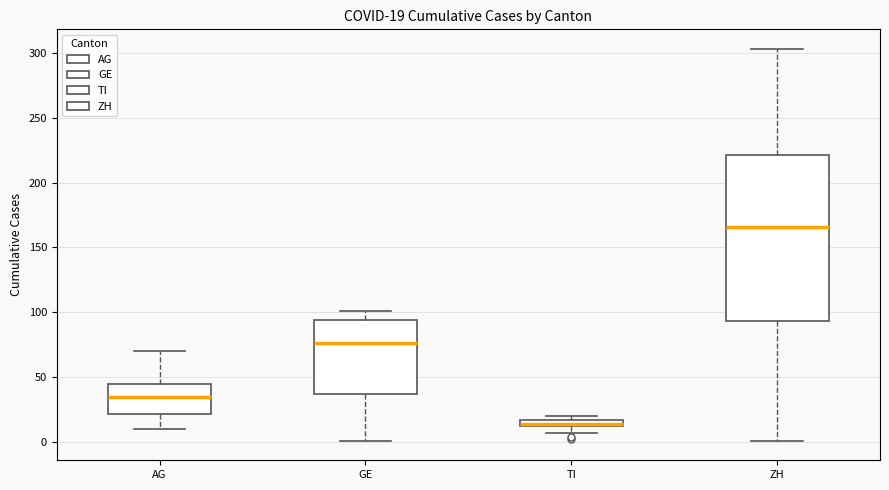

Which box is the tallest, from its lower edge to its upper edge?

ZH